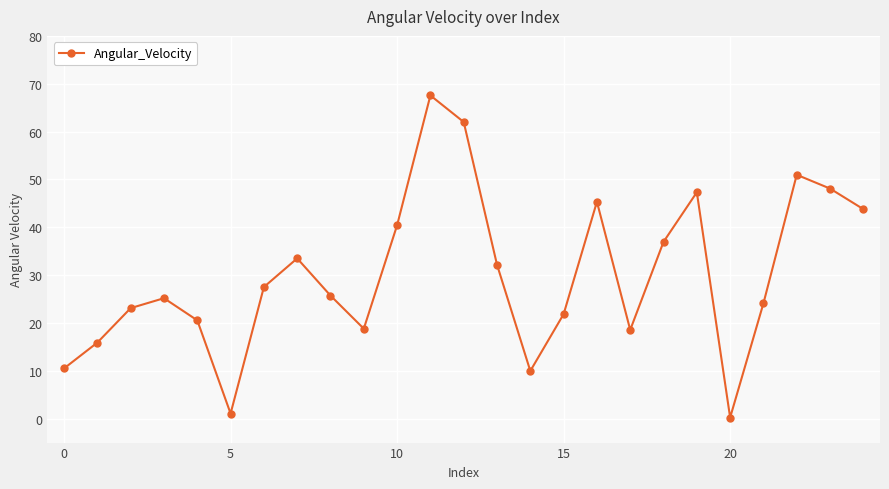

What is the sum of all values?

751.2